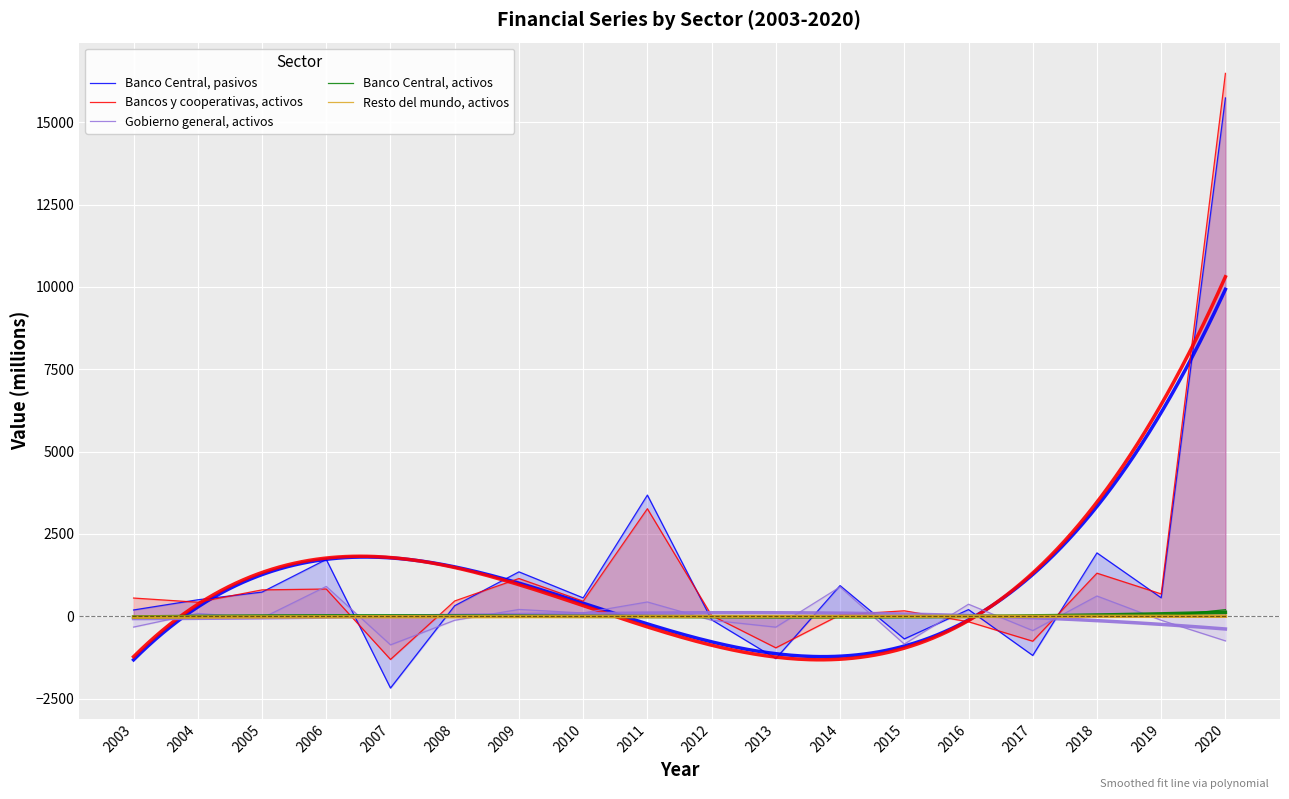

What is the value of the Gobierno general, activos point at the 15th from the left?

-433